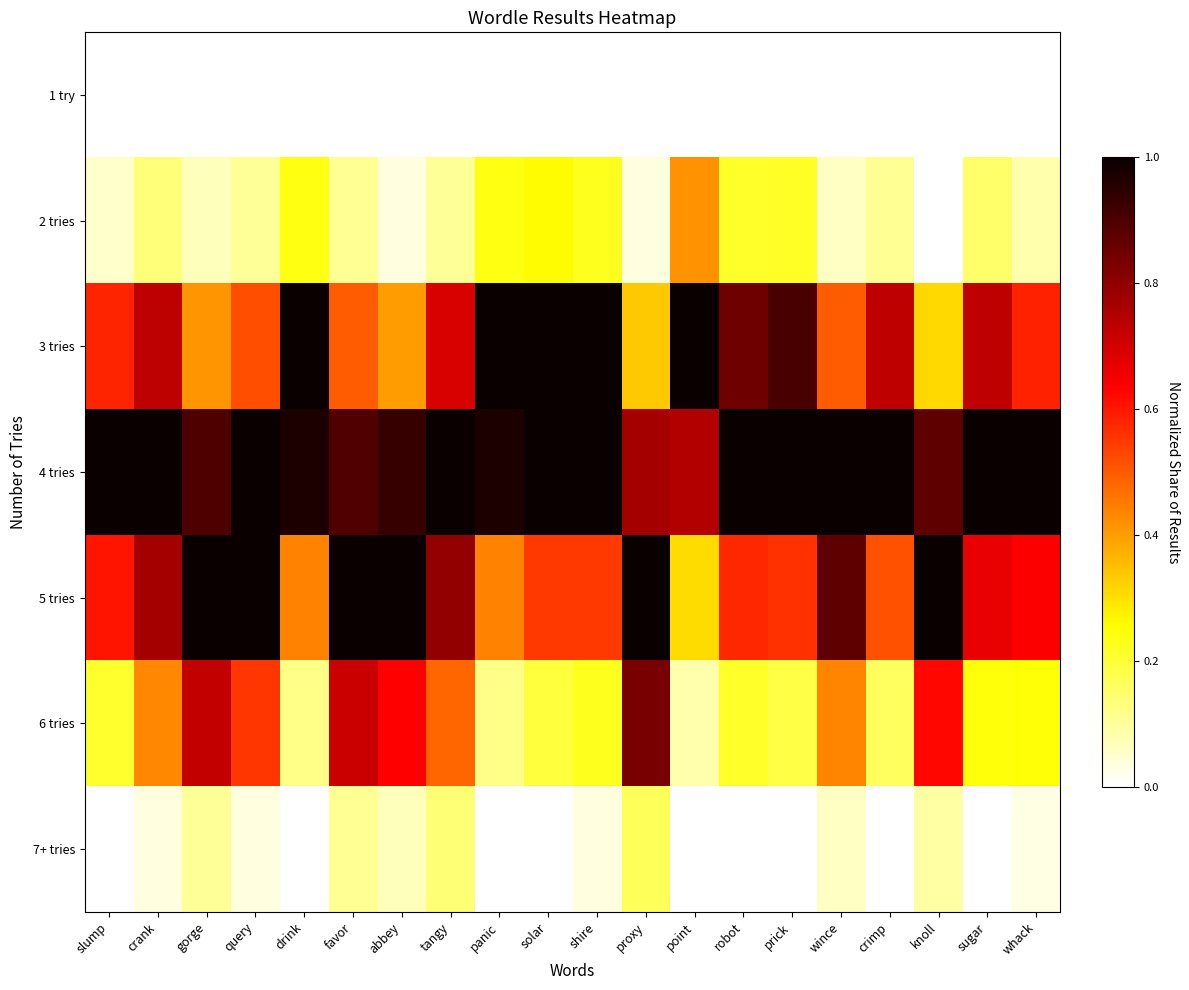

At which category does the chart reach its peak across all series?

slump